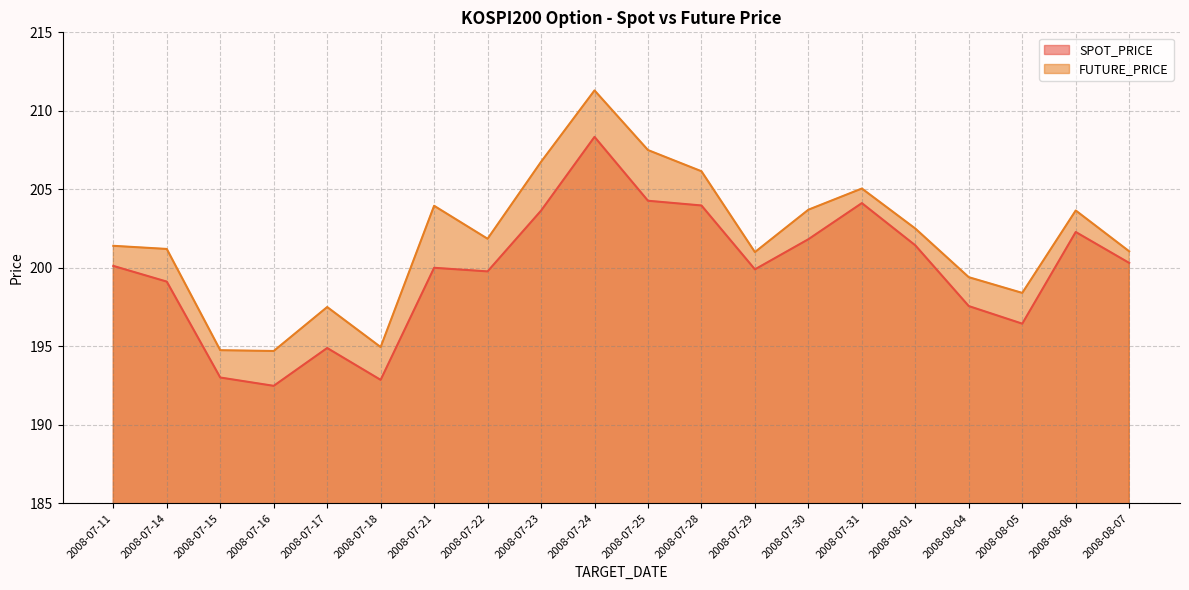

True or false: SPOT_PRICE has more than 0 interior local peaks.

True